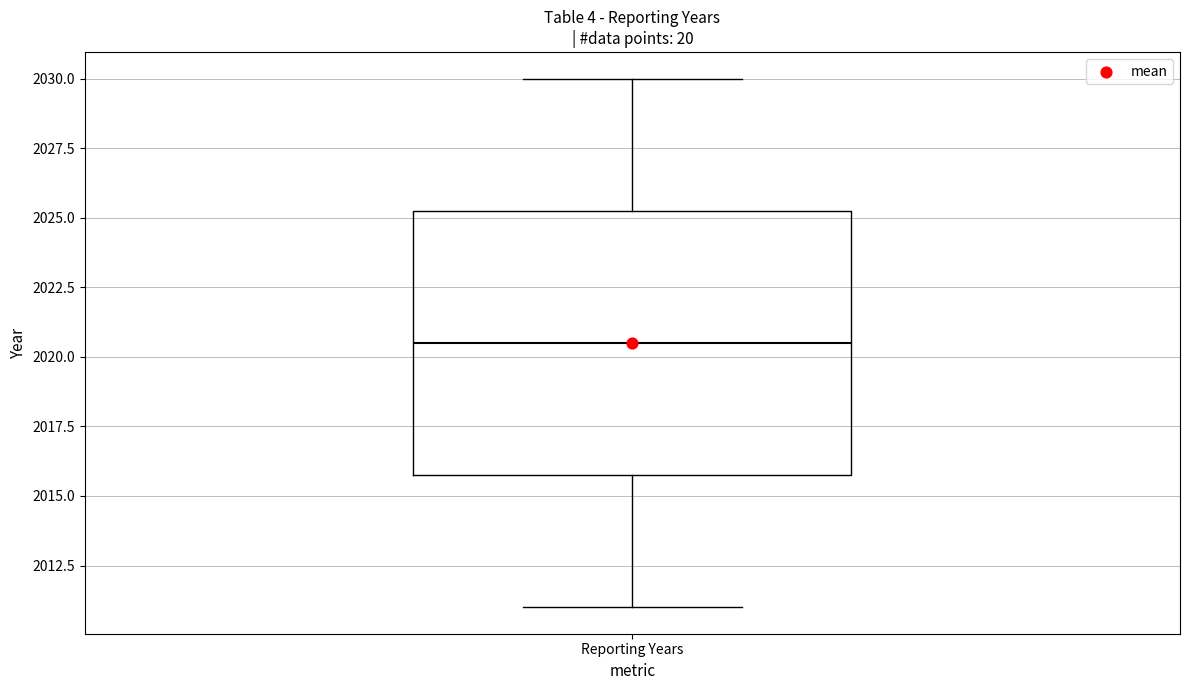

Transcribe this box plot: give where the median line is, the range the box spans, and where the two whiskers end, as read against the y-axis. The values are not printed on the chart, so give them approximately, as read against the axis.

median 2020.5, box 2016.0 to 2025.5, whiskers 2011.0 to 2030.0